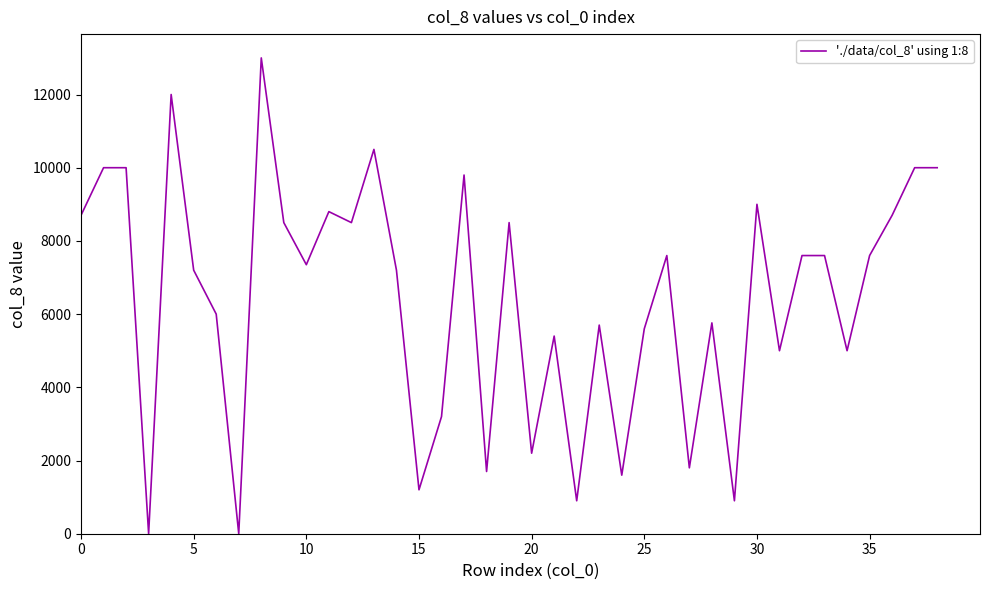

What is the difference between the maximum and minimum values?

13000